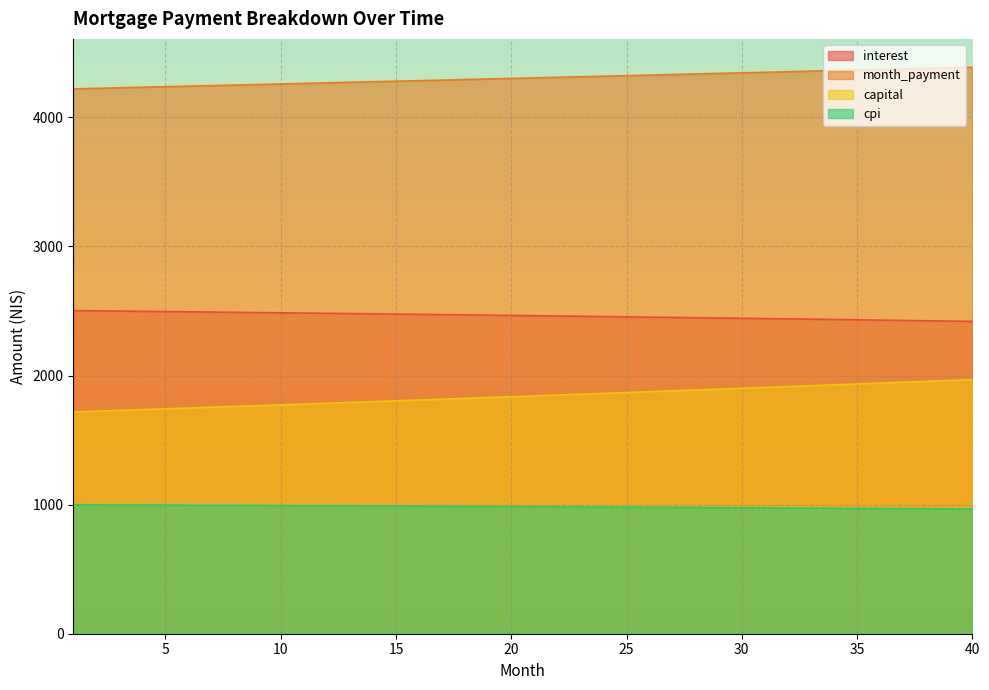

What value does the cpi series have at 31?

974.5